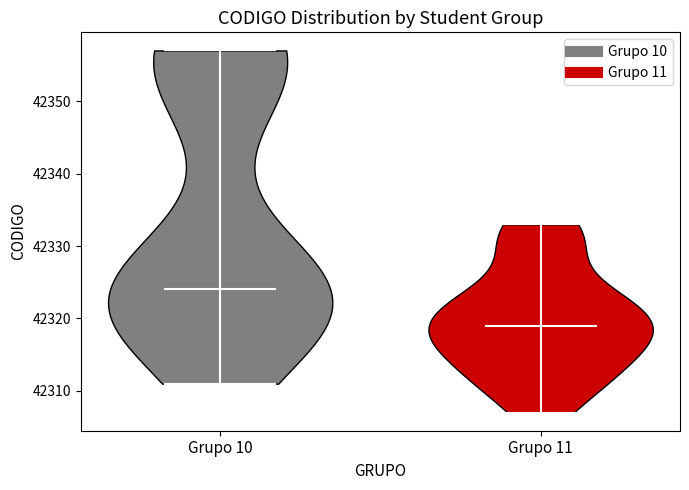

Which violin has the lowest median line?

Grupo 11